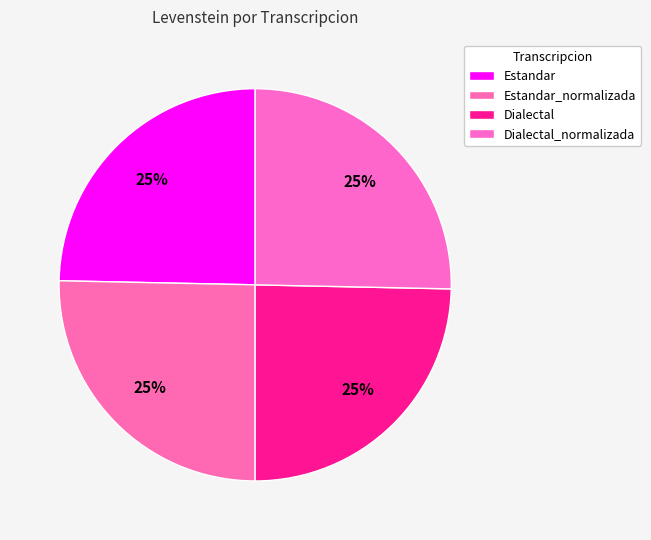

How many segments does this pie chart have?

4